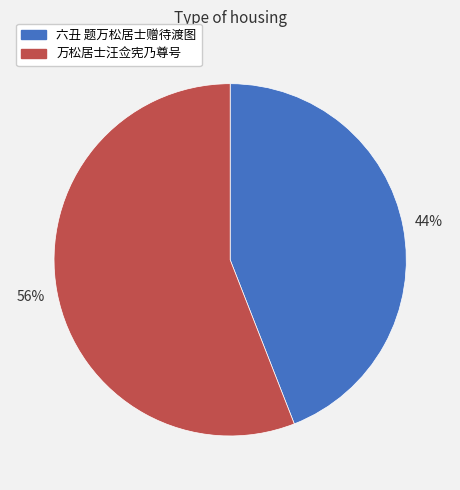

Which has a higher value, 万松居士汪佥宪乃尊号 or 六丑 题万松居士赠待渡图?

万松居士汪佥宪乃尊号